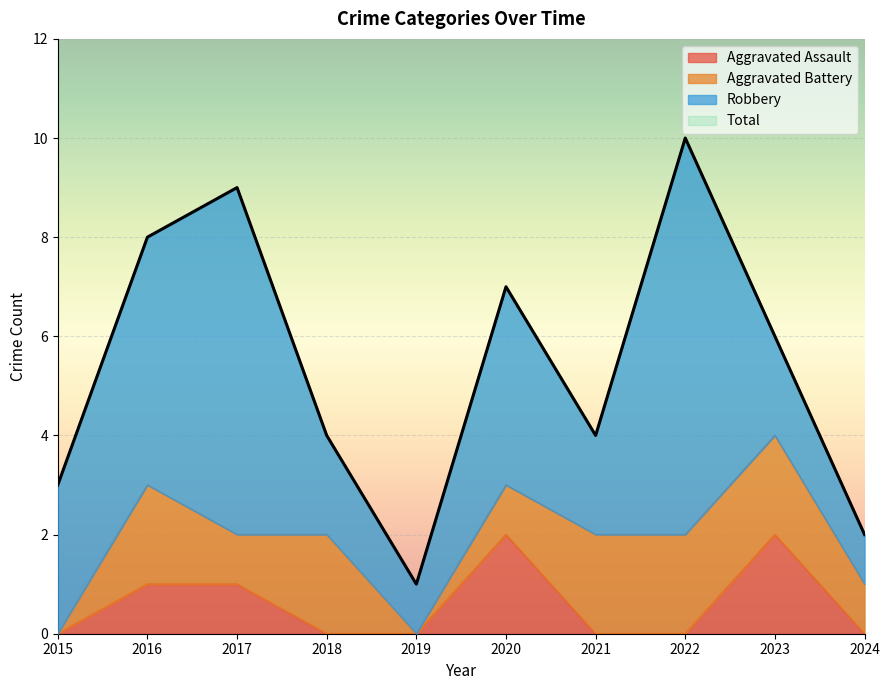

Is it true that Total equals 2 at 2024?

True